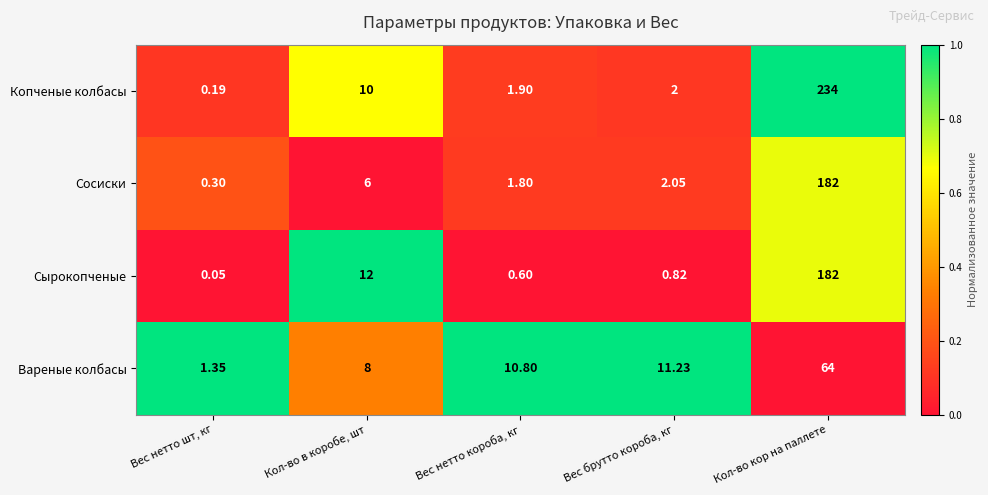

Which series has the largest total across all categories?

Копченые колбасы